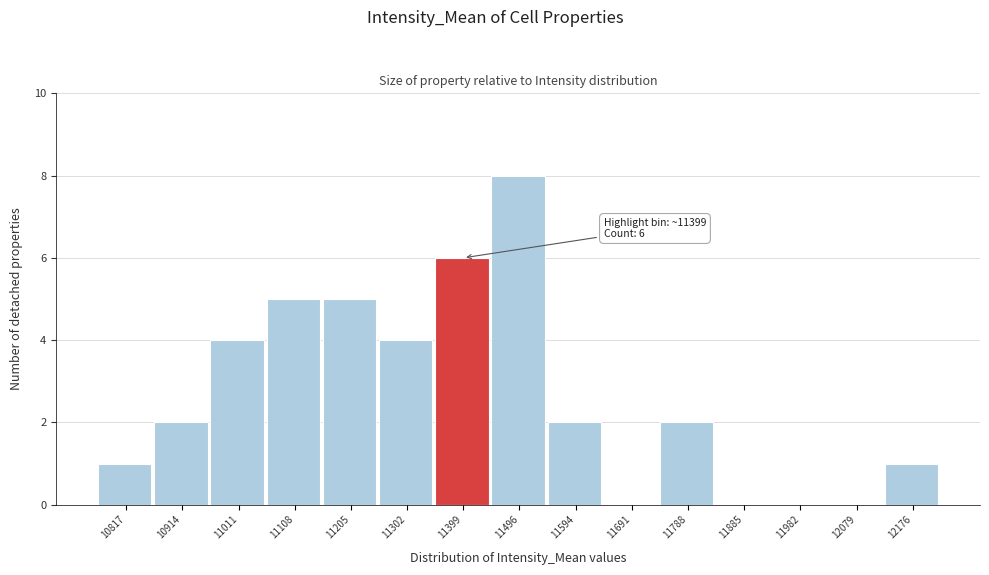

Reading left to right, transcribe all the data shown in this chart.

10817=1	10914=2	11011=4	11108=5	11205=5	11302=4	11399=6	11496=8	11594=2	11691=0	11788=2	11885=0	11982=0	12079=0	12176=1